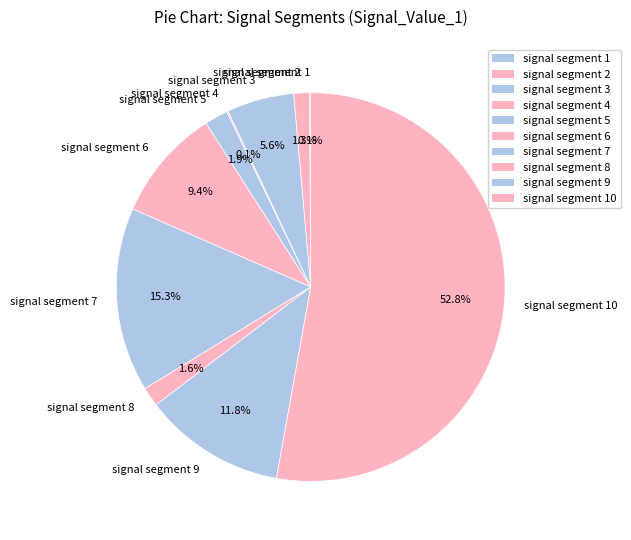

Does signal segment 5 account for over 50% of the chart?

No